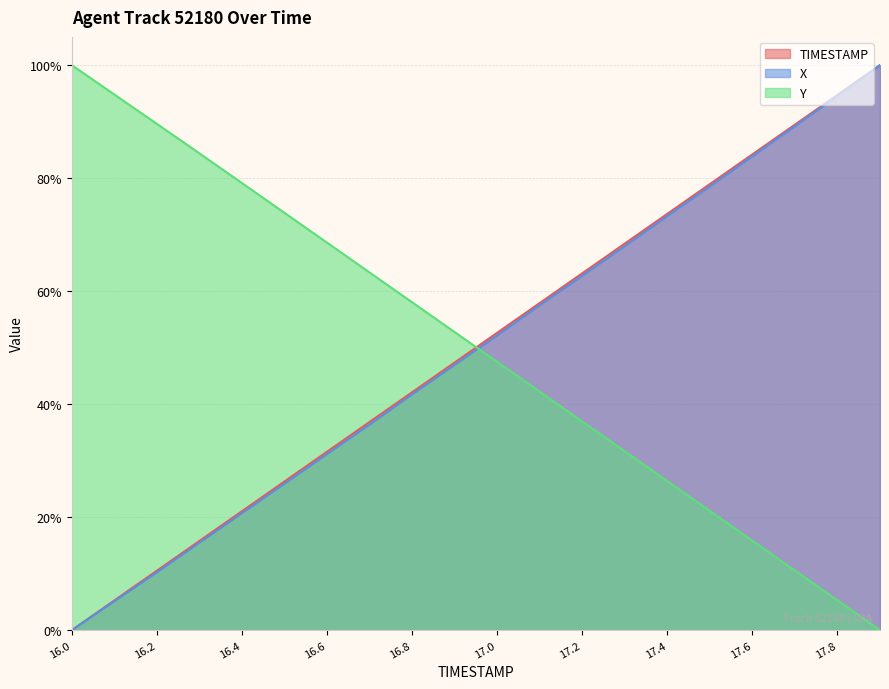

Which series has the widest spread of values?

TIMESTAMP